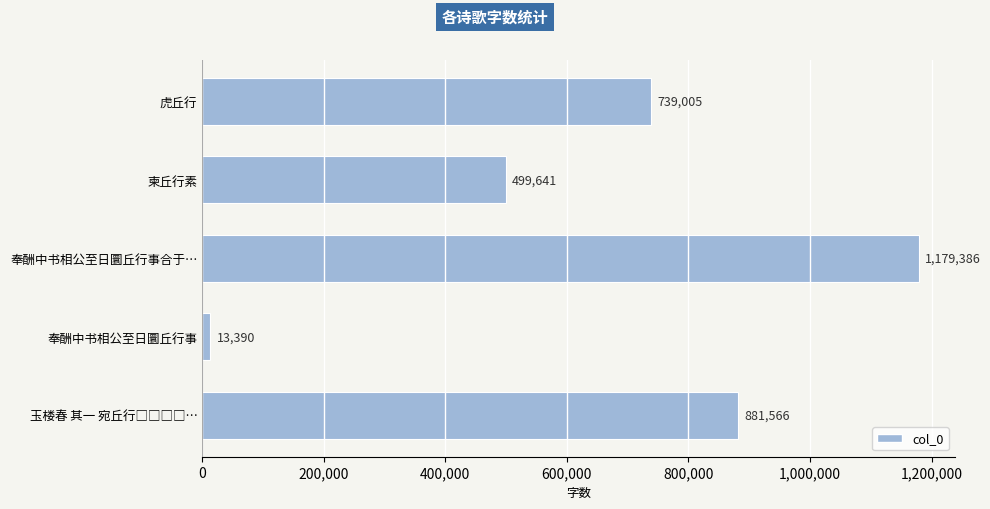

The chart shows a value of 1179386 at 奉酬中书相公至日圜丘行事合于…. True or false?

True